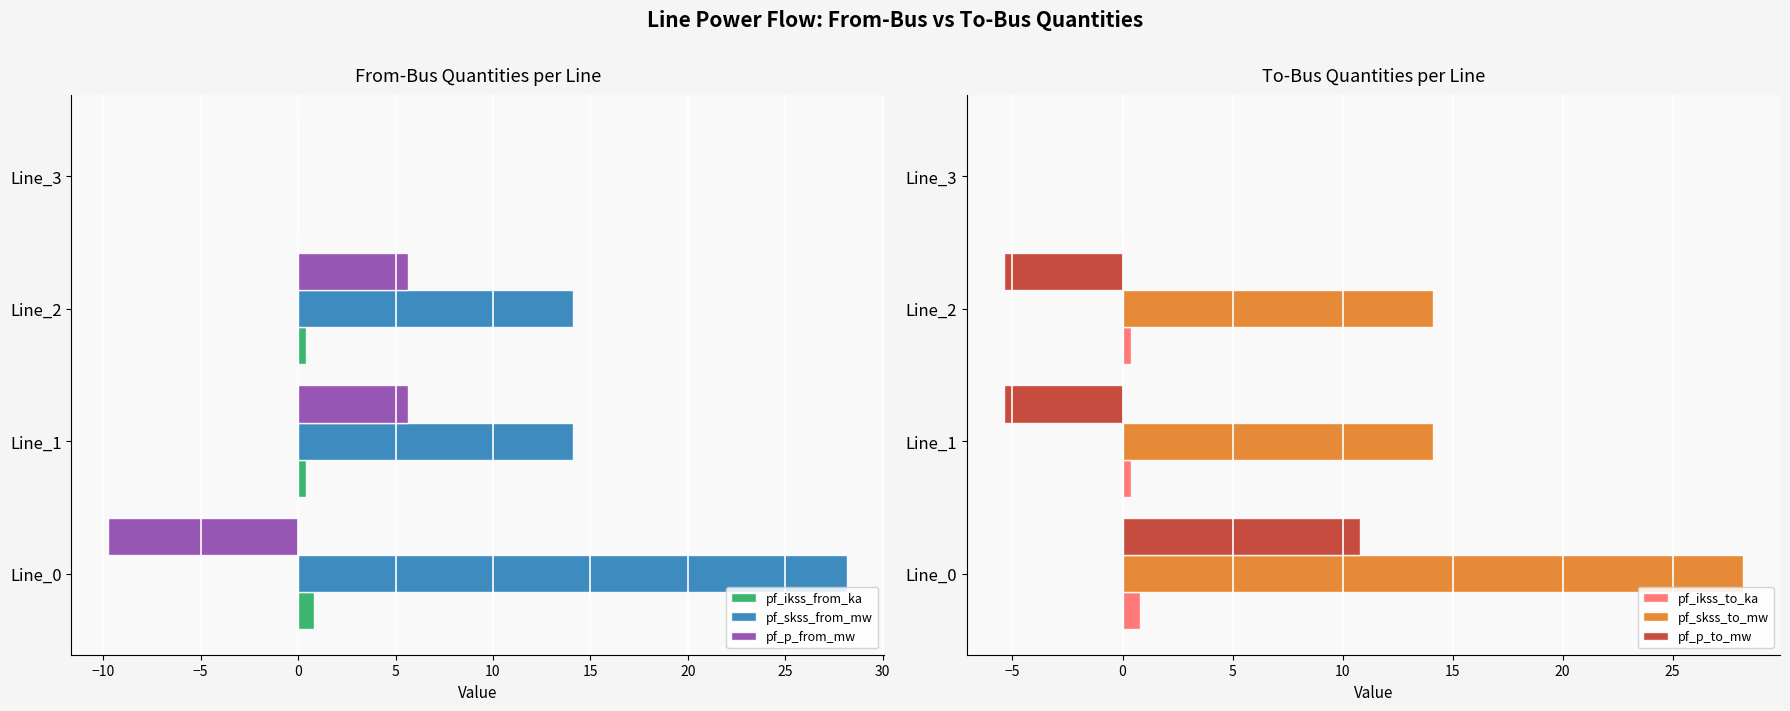

Is it true that pf_ikss_from_ka equals 0.4 at Line_2?

True